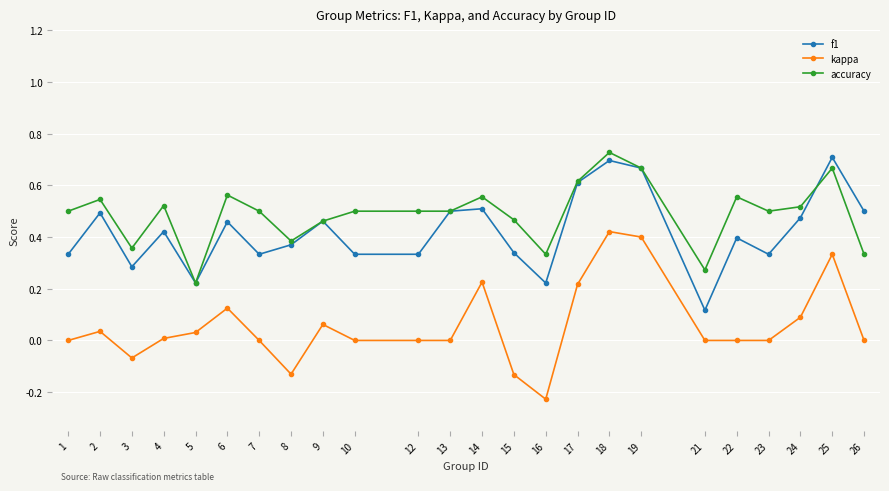

How many lines are shown in the chart?

3